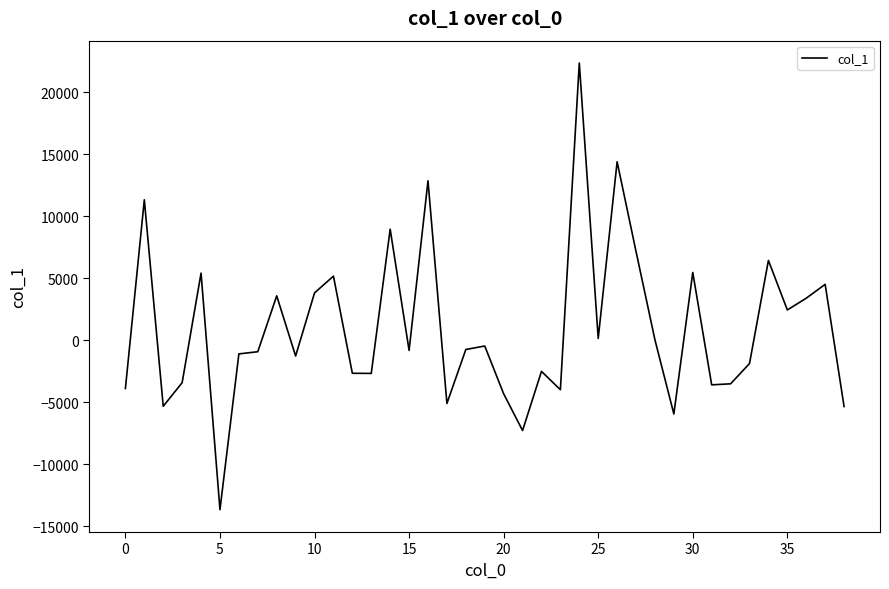

How many distinct data groups are displayed?

1